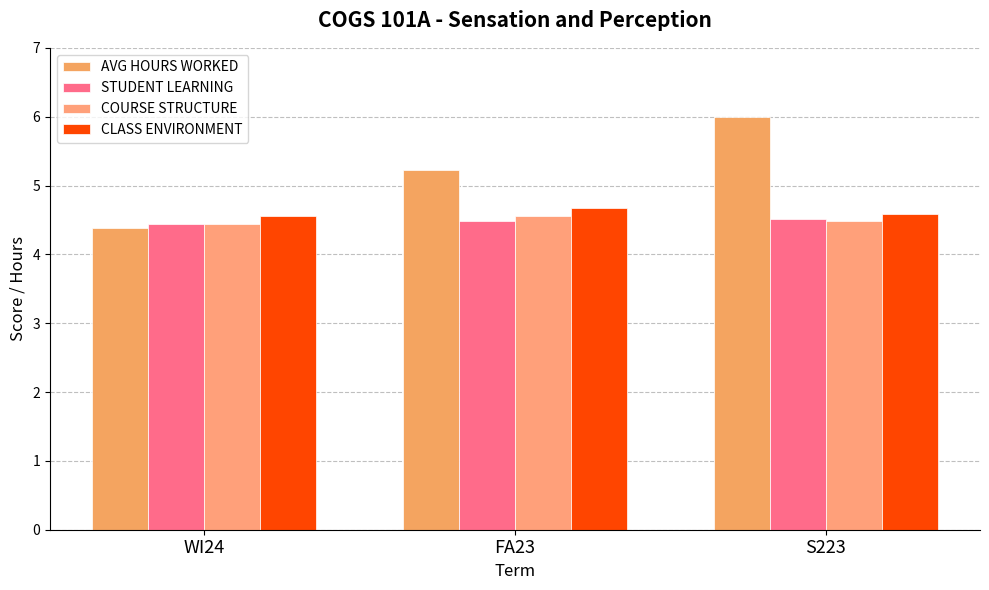

The AVG HOURS WORKED series shows 5.2 at FA23. True or false?

True